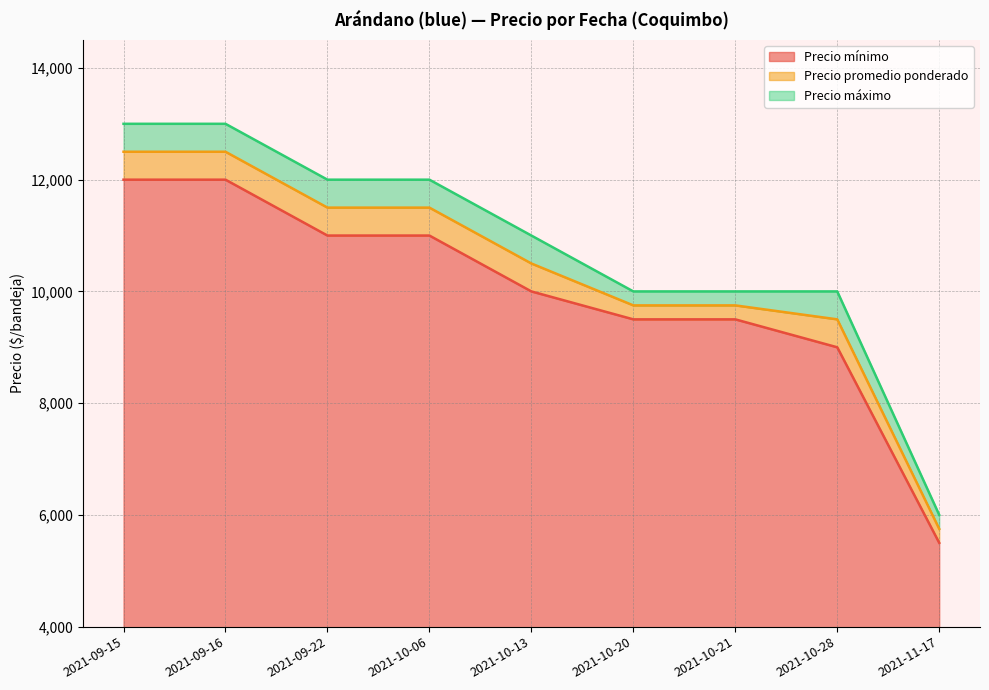

What is the label of the 1st point from the left?

2021-09-15